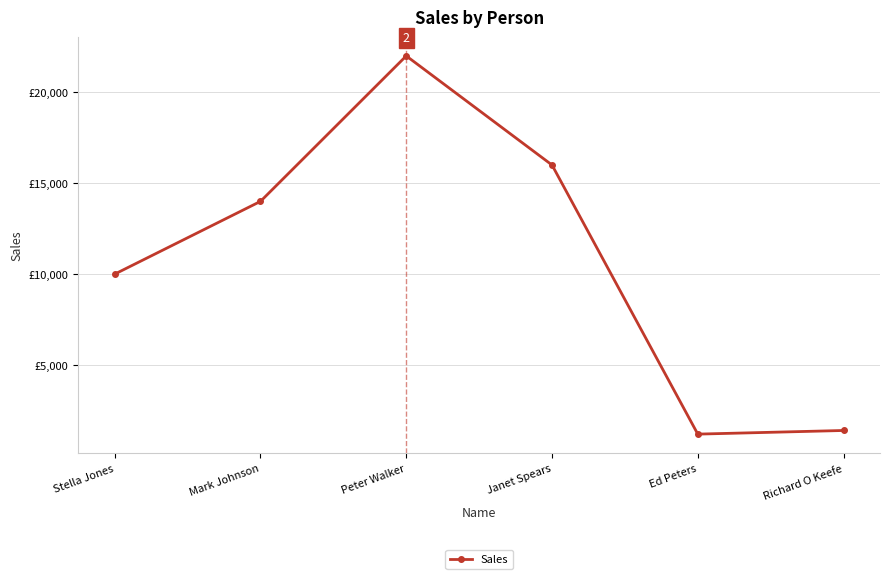

What is the label of the 3rd point from the right?

Janet Spears